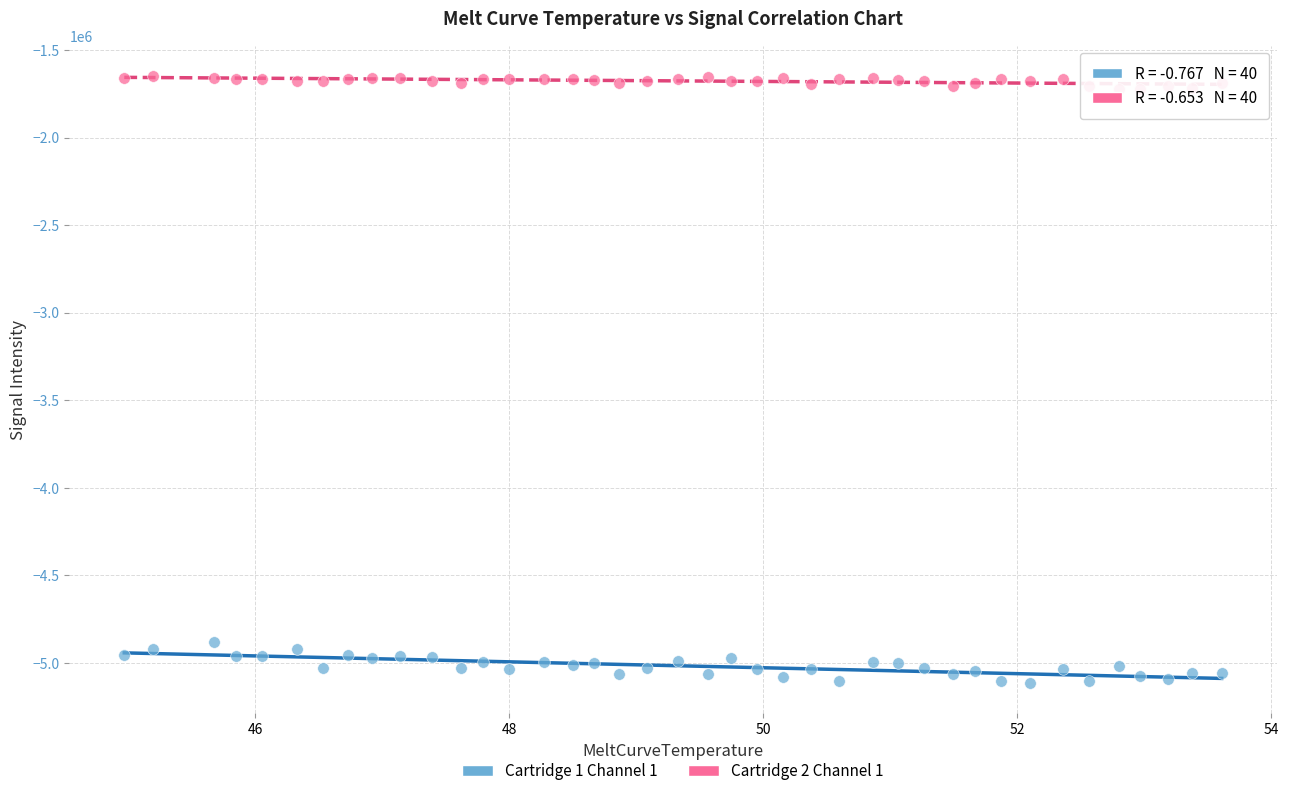

What are all the series names shown in the legend?

Cartridge 1 Channel 1, Cartridge 2 Channel 1